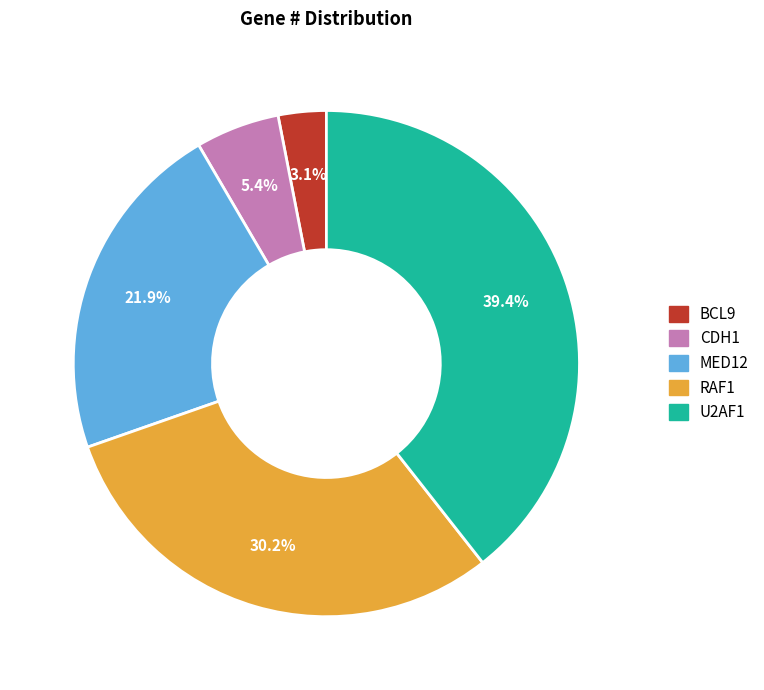

What is the largest slice in the pie chart?

U2AF1